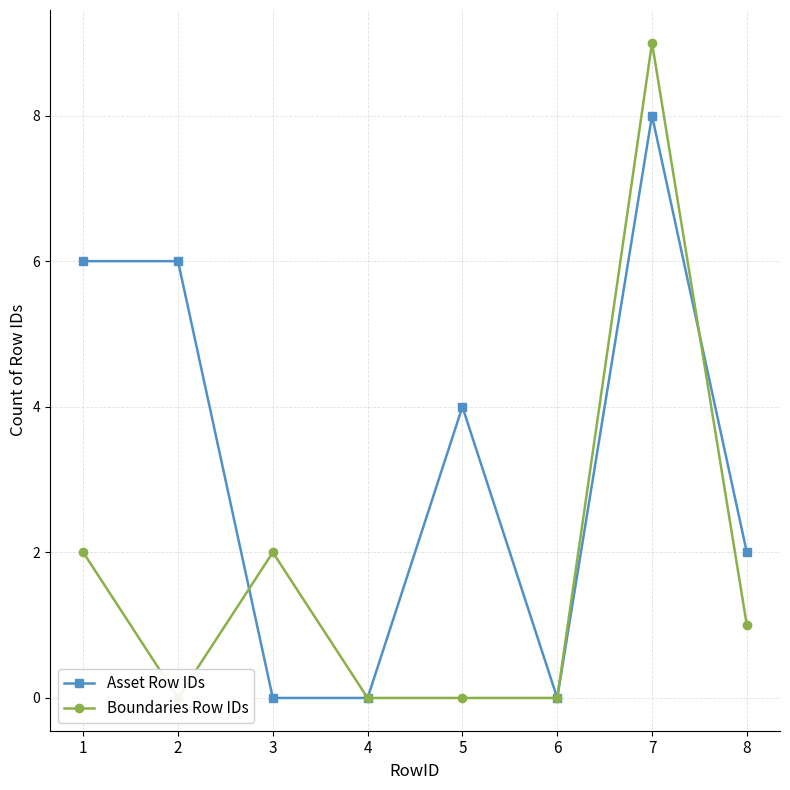

What is the spread (max minus min) of values at 3?

2